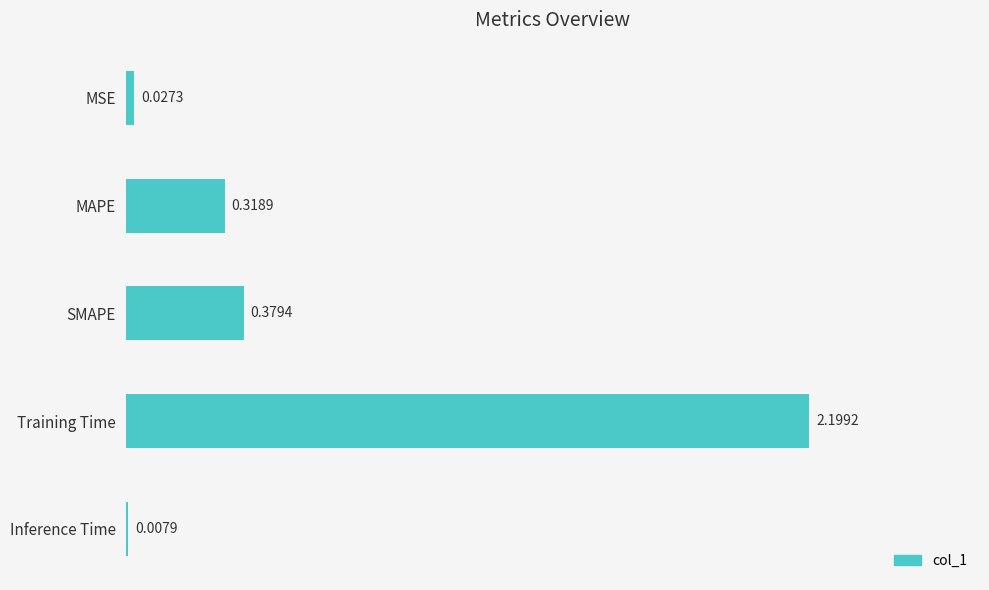

What is the sum of all values?

2.9